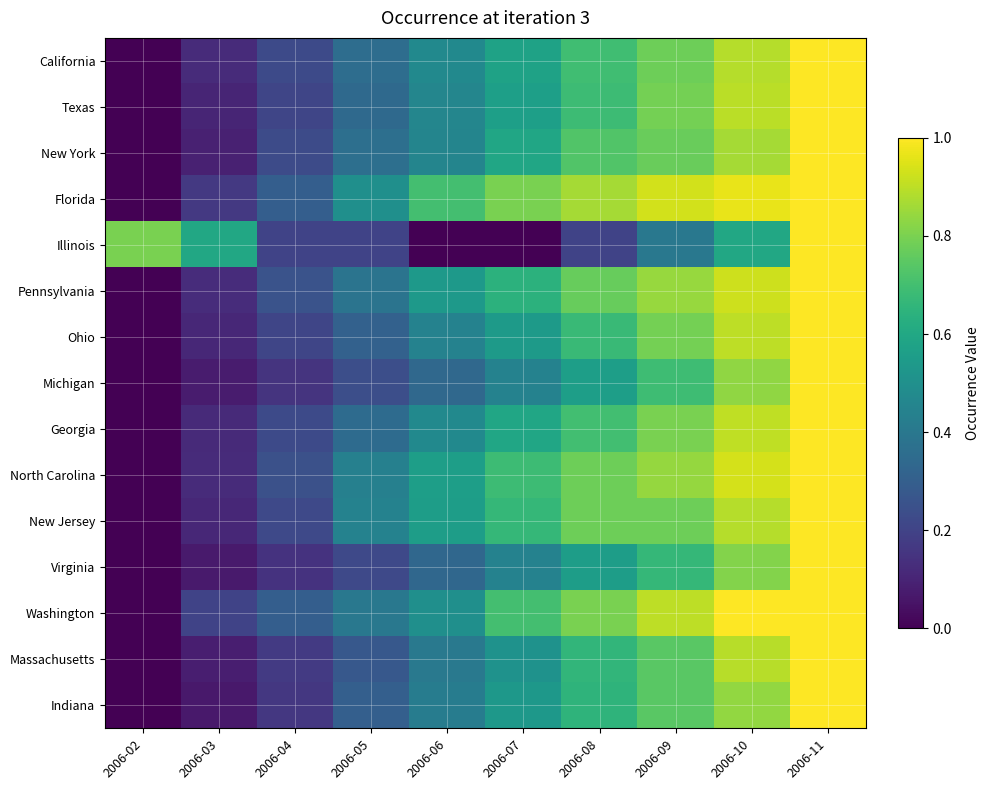

Rank the series at 2006-06 from lowest to highest value.

Illinois, Virginia, Michigan, Massachusetts, Indiana, Ohio, New York, Texas, Georgia, California, Washington, Pennsylvania, New Jersey, North Carolina, Florida